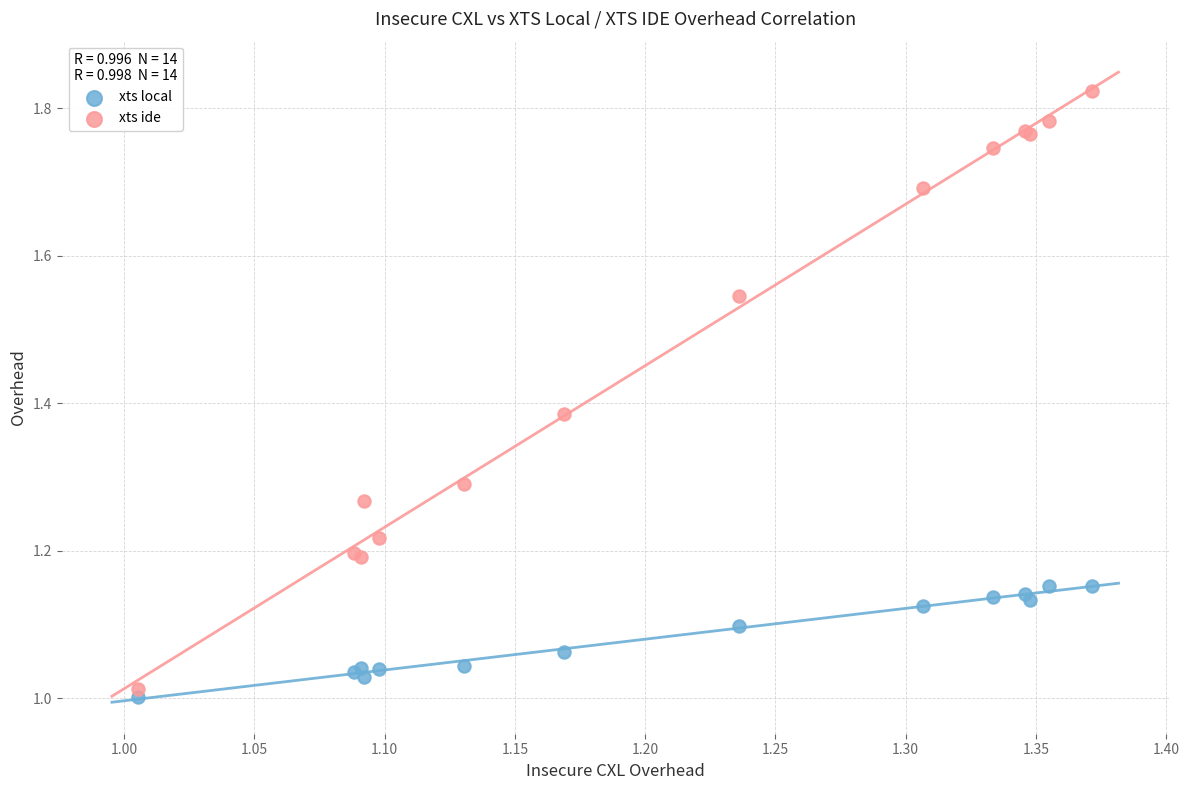

Which series contains the highest Y value?

xts ide